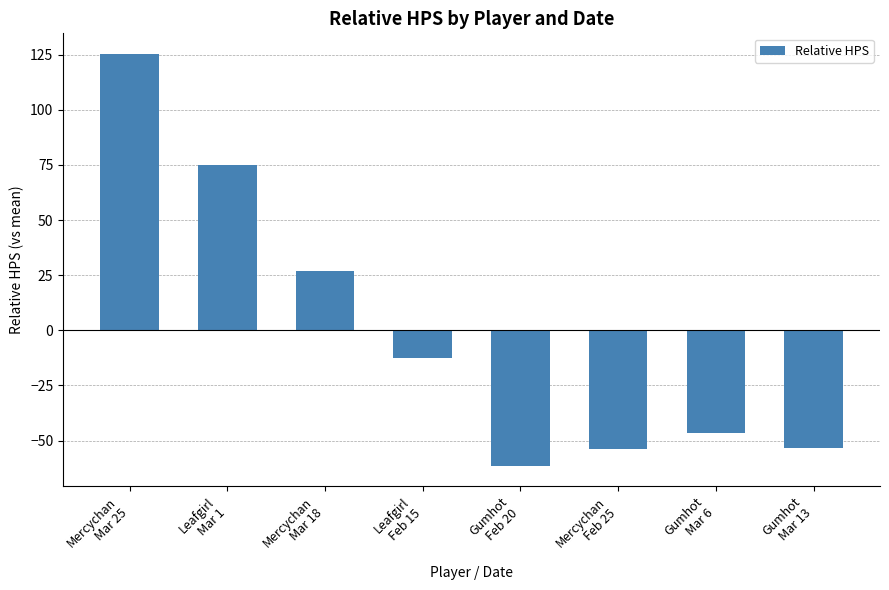

What is the smallest value displayed?

-61.4